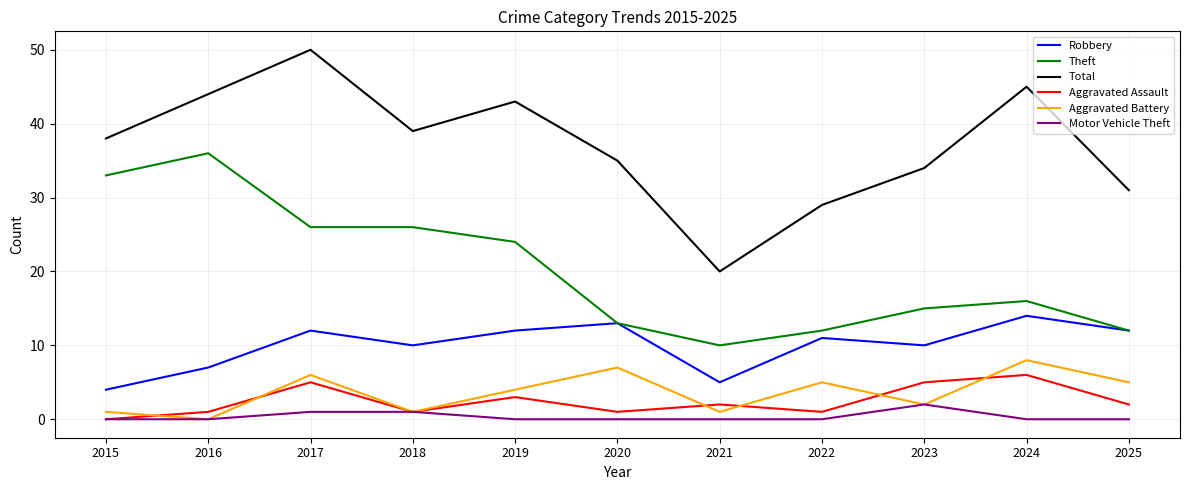

True or false: Theft has a value of 3 at 2023.

False